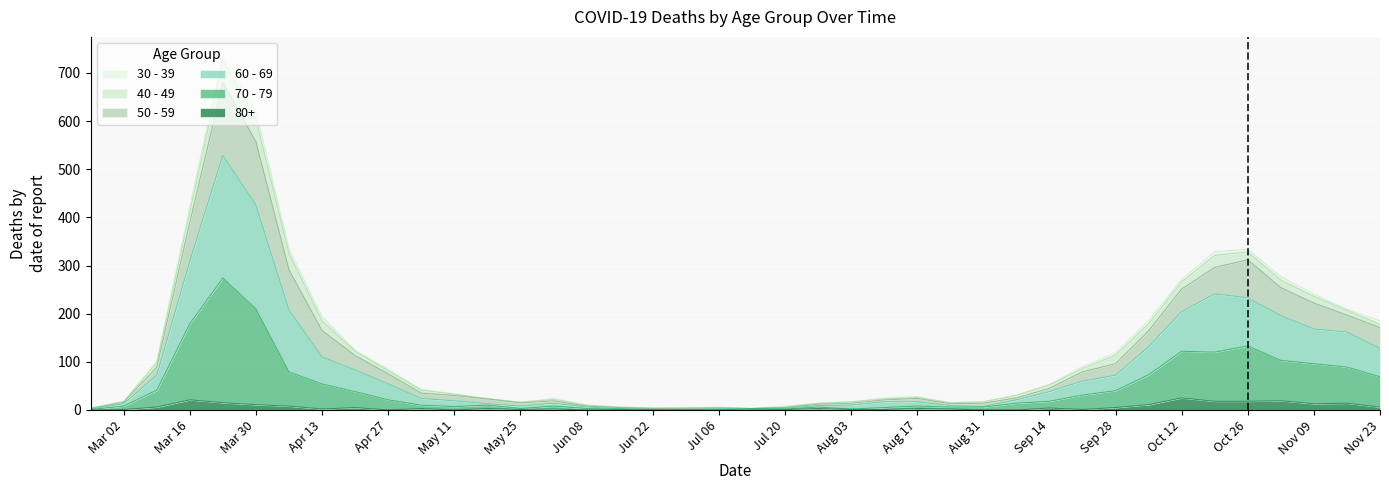

The 80+ series shows 0 at Aug 31. True or false?

True